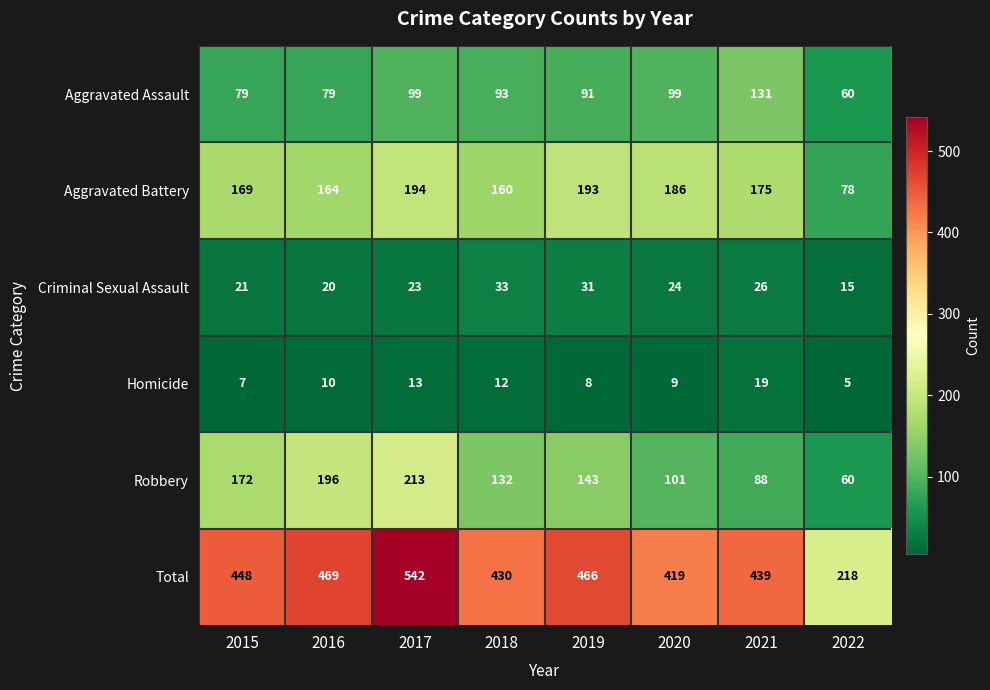

At which label is Homicide closest to 12?

2018